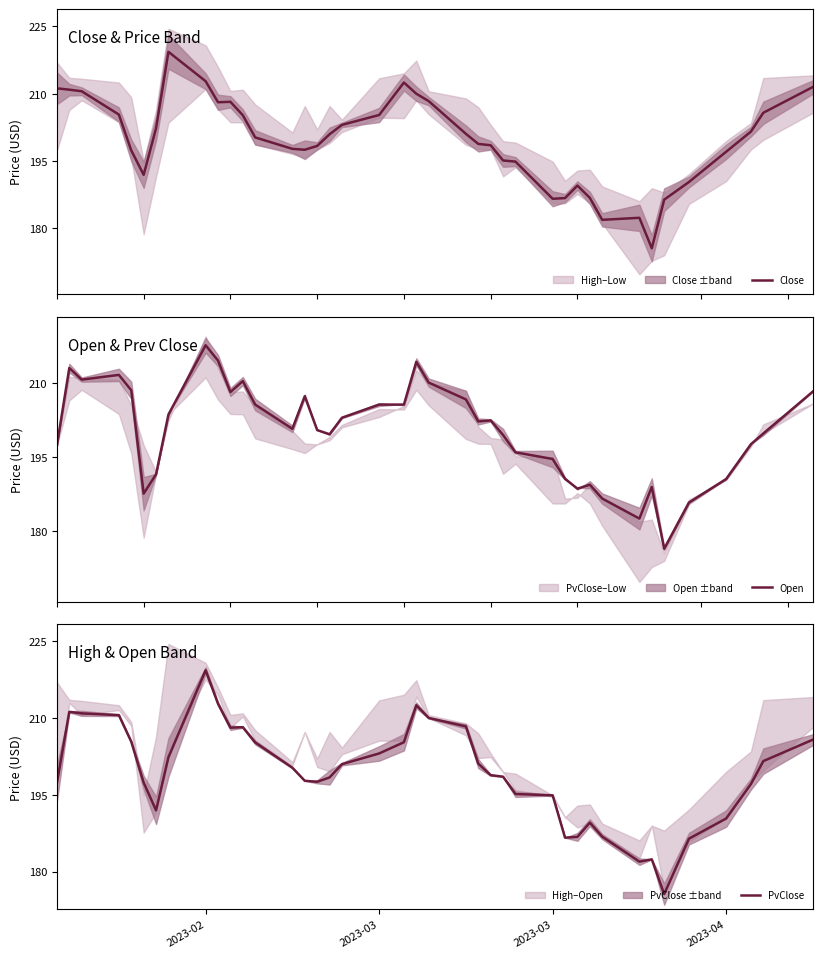

What is the highest value of the Open series?

217.6